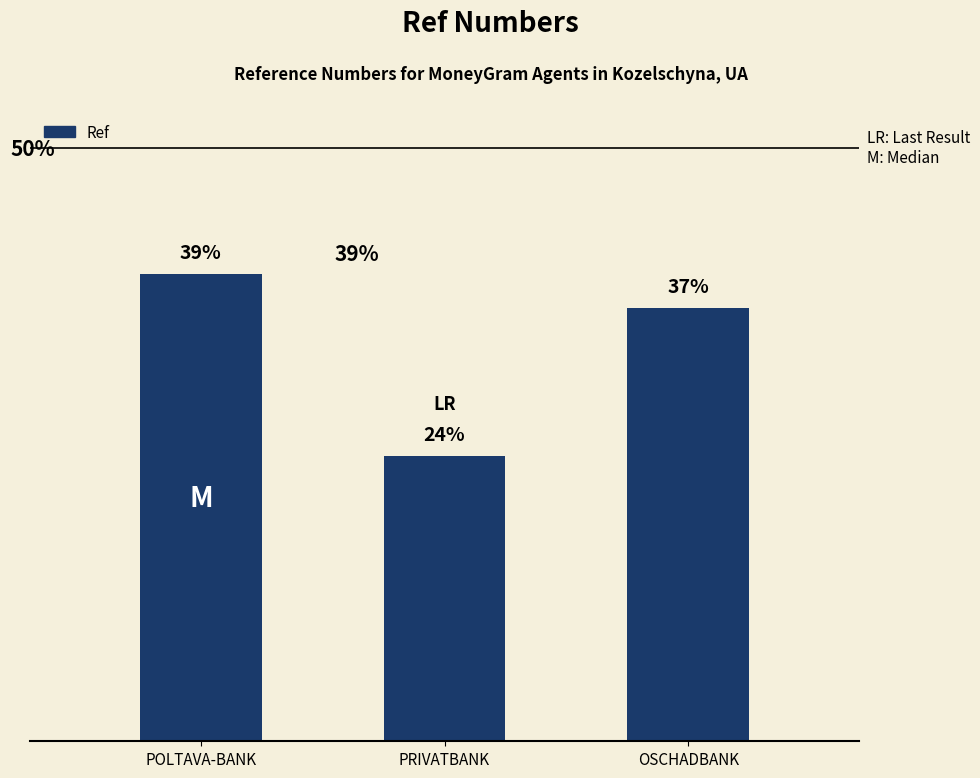

Does the chart contain any negative values?

No